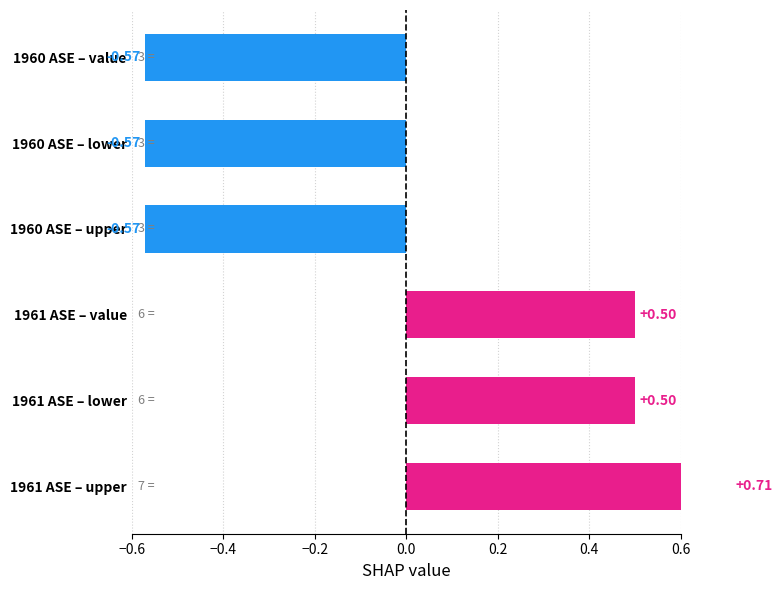

The value at 1961 ASE – upper is 0.3. True or false?

False